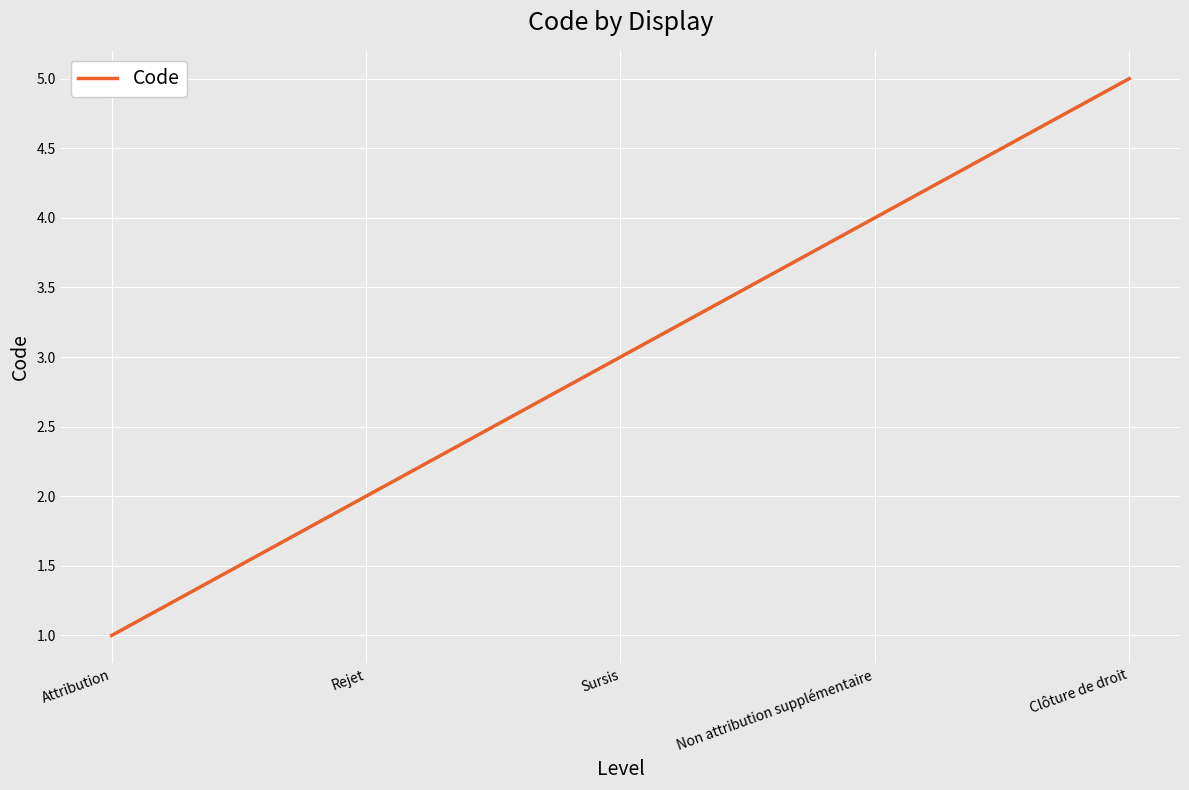

Does the chart have visible grid lines?

Yes